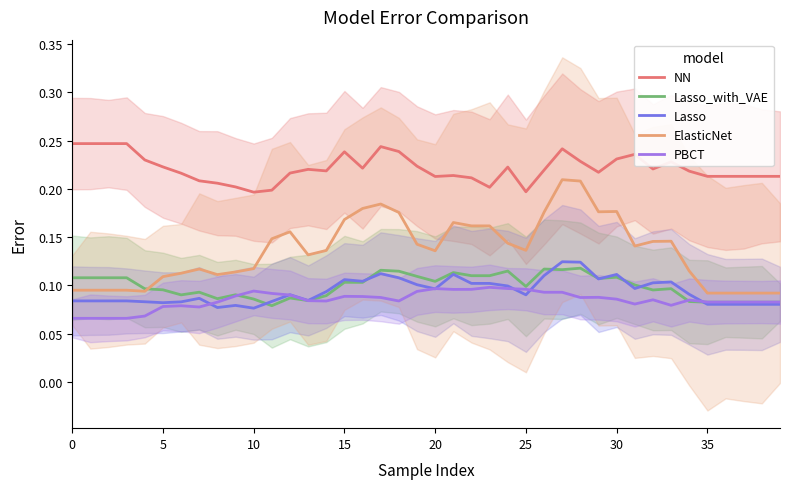

Is the value of Lasso at 9 greater than the value of ElasticNet at 23?

No